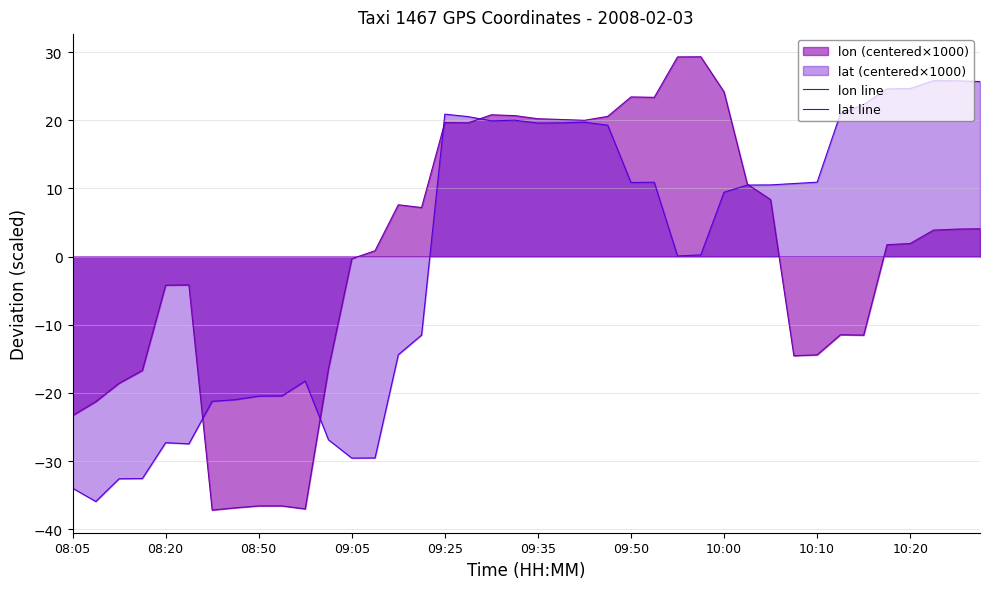

The value of lon line at 34 is -6.9. True or false?

False